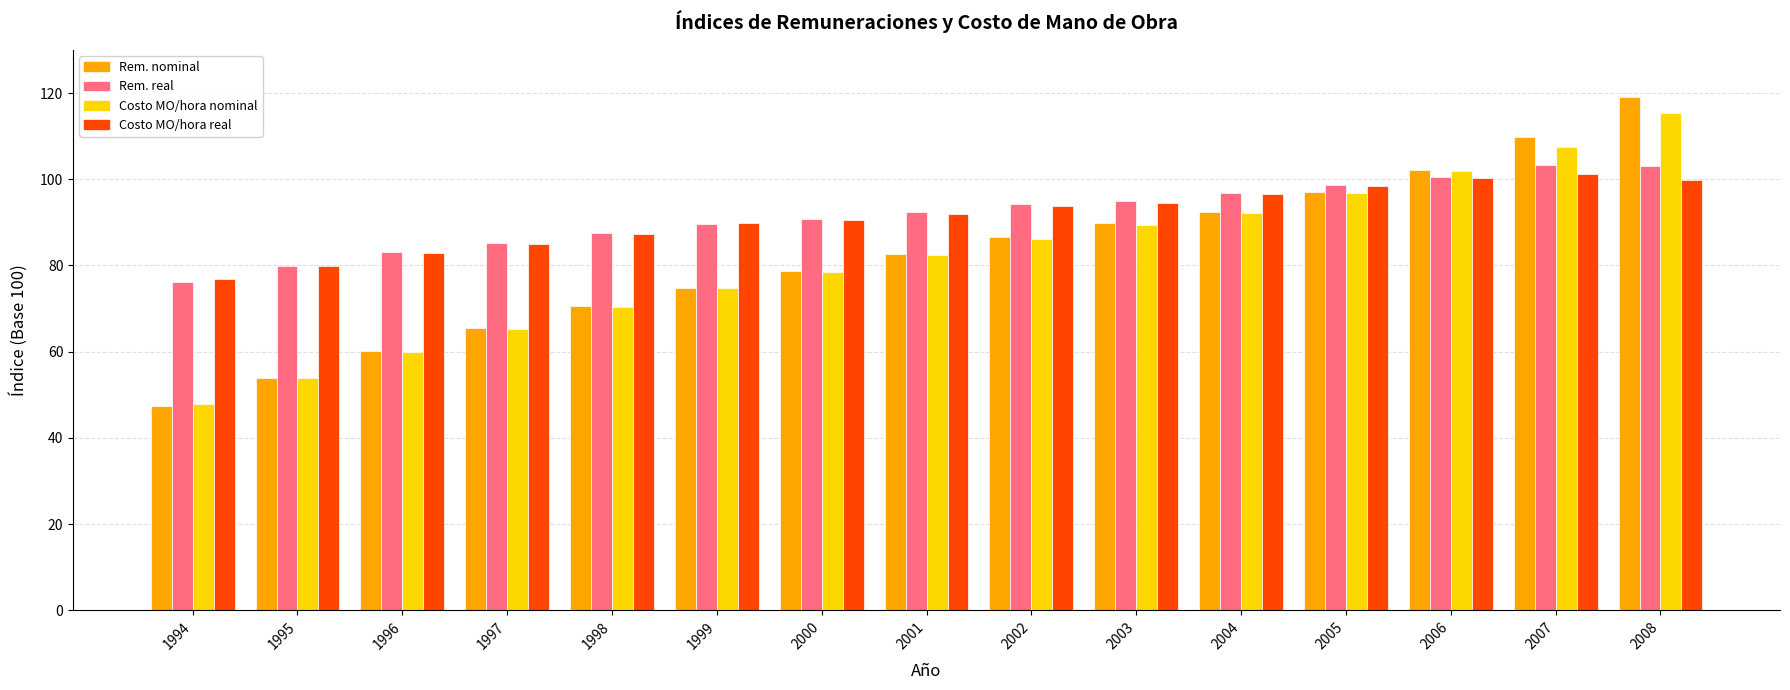

Does the chart contain stacked bars?

No